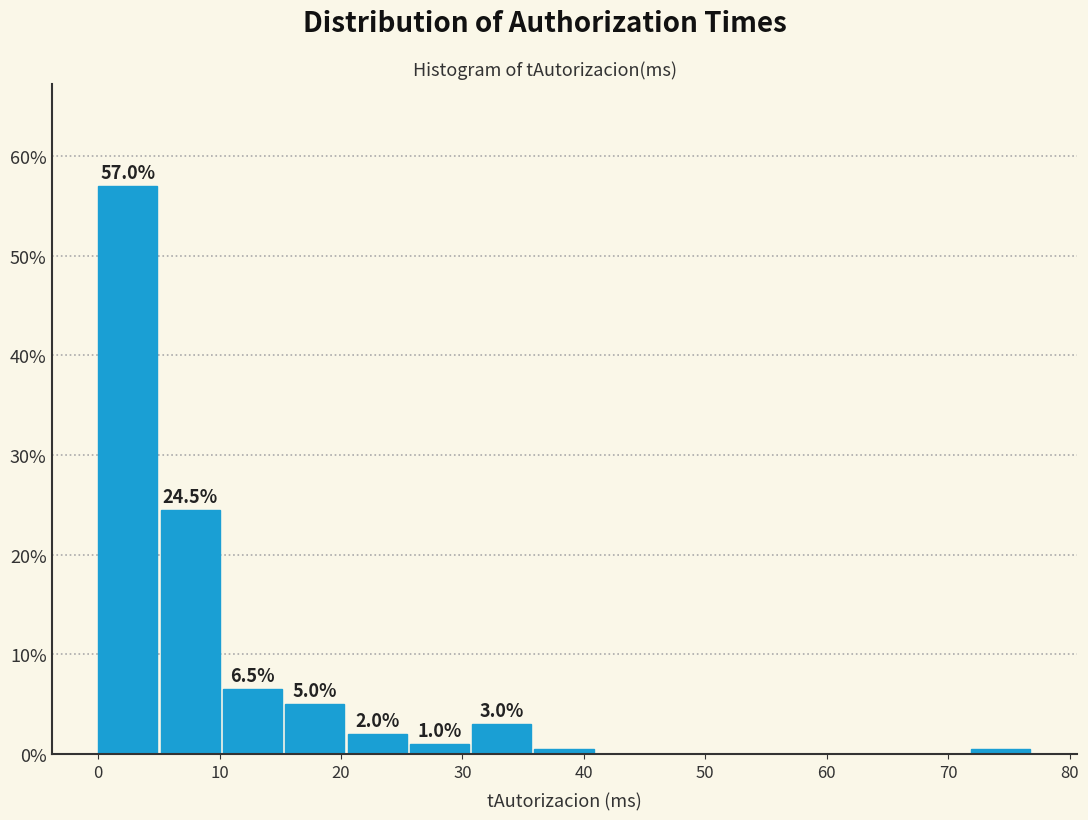

Which range on the x-axis has the tallest bar?

0 to 5